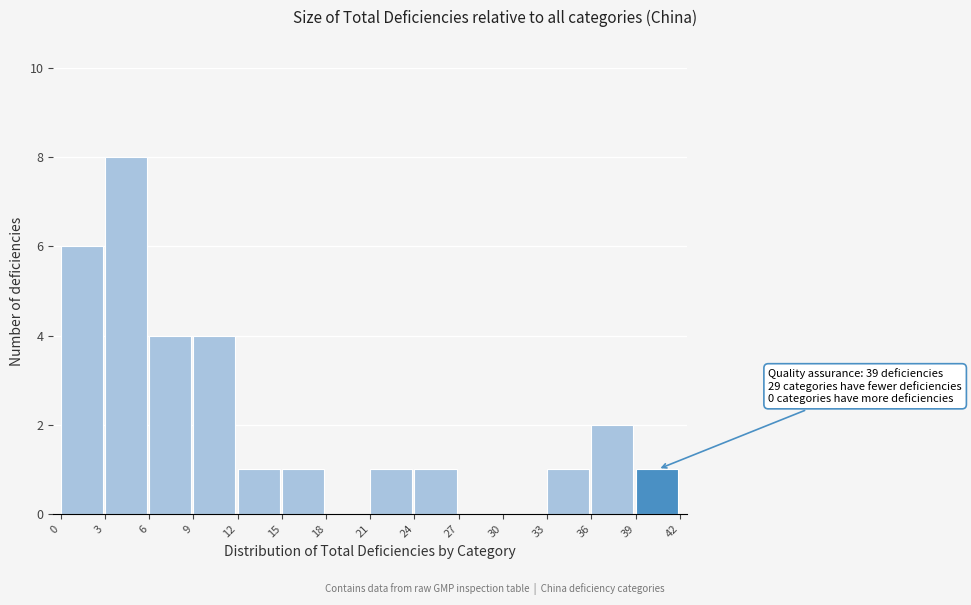

Over which range of the x-axis is the bar tallest?

3 to 6